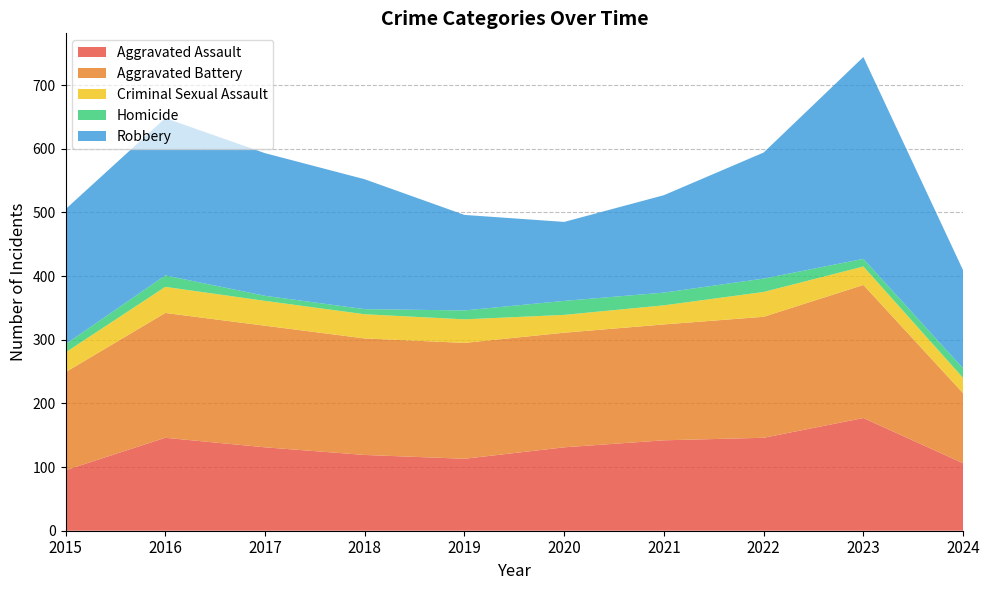

Reading right to left, what are all the values shown in this chart?

Aggravated Assault: 106	177	146	142	131	113	119	131	146	95
Aggravated Battery: 110	209	190	182	180	182	183	191	196	154
Criminal Sexual Assault: 24	29	39	30	28	37	38	39	41	31
Homicide: 15	12	21	20	22	14	8	8	18	13
Robbery: 154	317	198	153	124	150	204	224	247	212